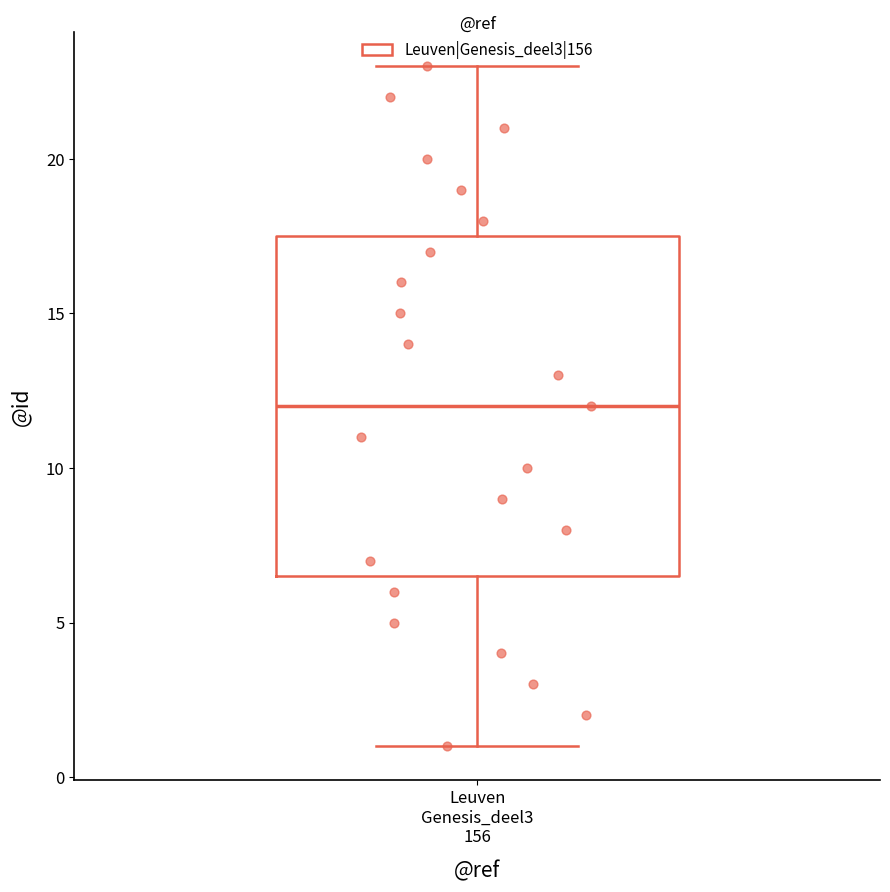

Read this box plot against the y-axis: the position of the median line, the range covered by the box, and the ends of both whiskers. The values are not printed on the chart, so give them approximately, as read against the axis.

median 12.0, box 6.5 to 17.5, whiskers 1.0 to 23.0